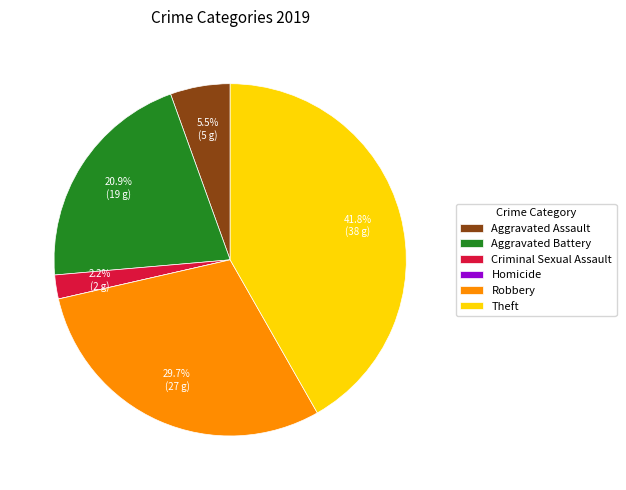

Does Aggravated Battery represent more than half of the total?

No